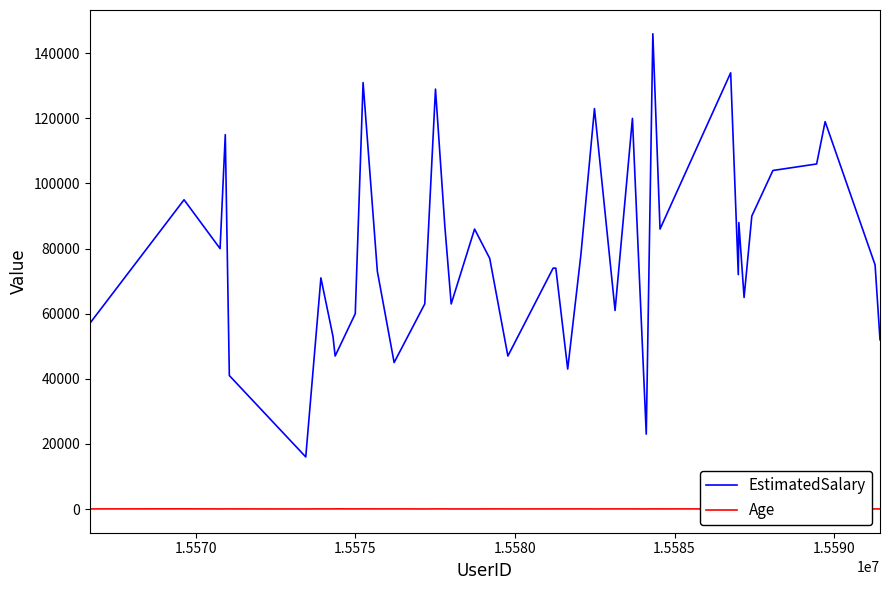

What is the difference between the second highest and second lowest values in the EstimatedSalary series?

111000